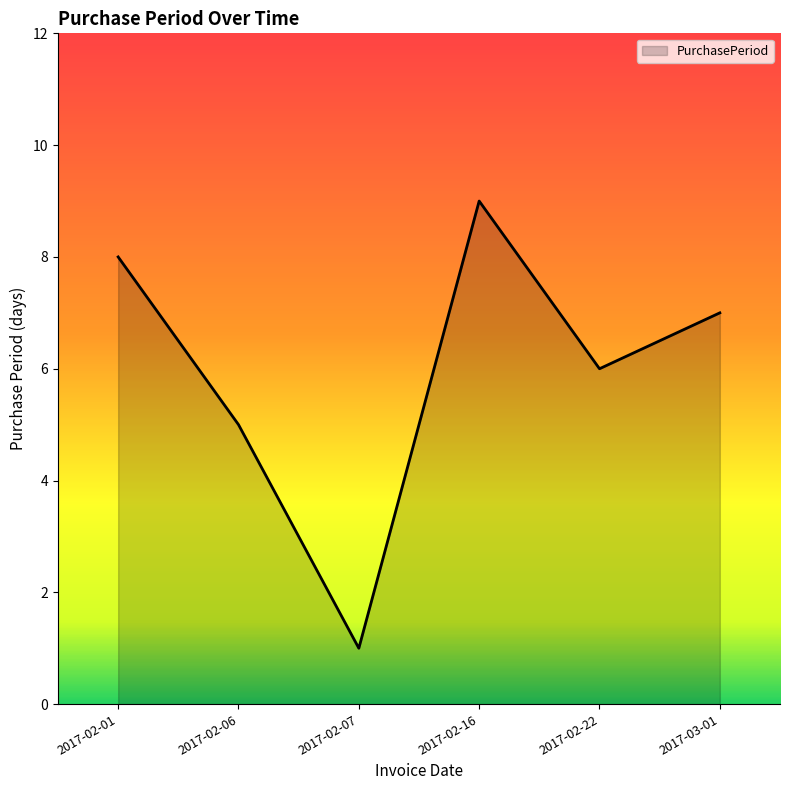

Reading left to right, what are all the values shown in this chart?

2017-02-01=8	2017-02-06=5	2017-02-07=1	2017-02-16=9	2017-02-22=6	2017-03-01=7